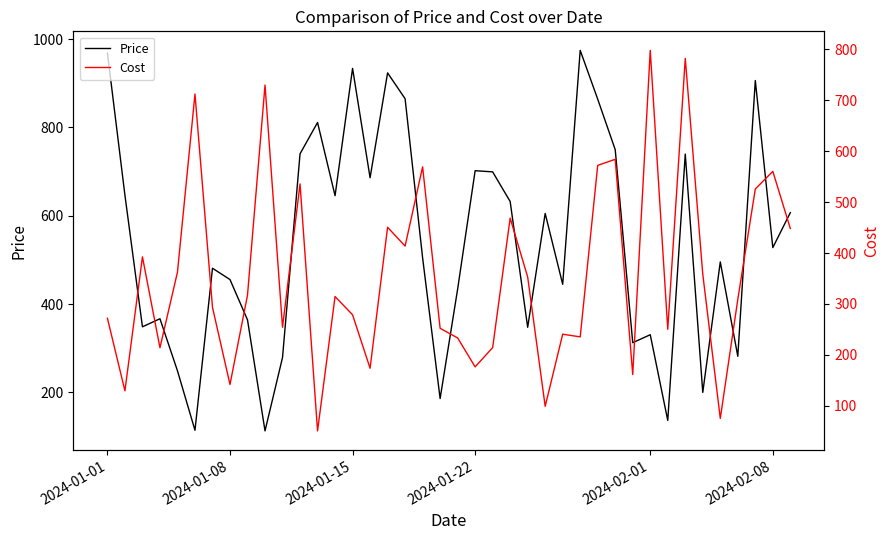

Rank the series by their maximum value, from lowest to highest.

Cost, Price